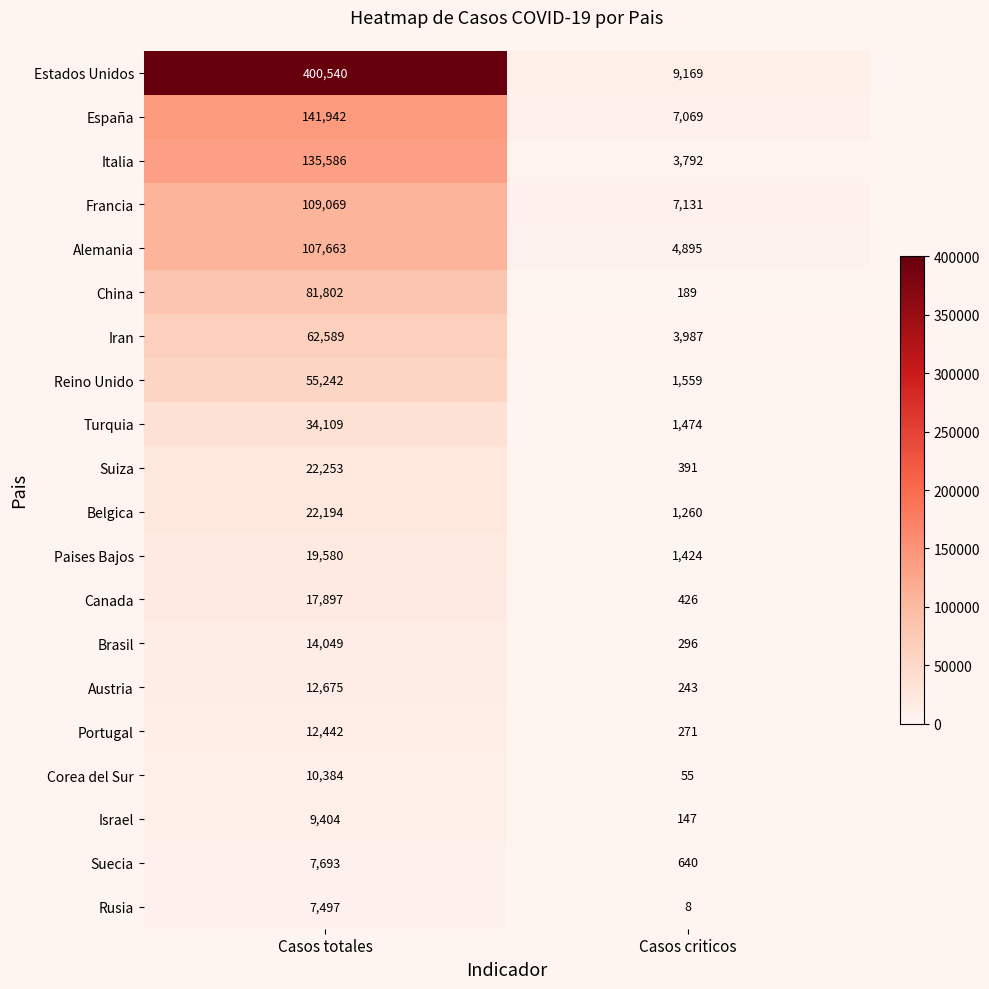

What is the total value across all series at Casos criticos?

44426